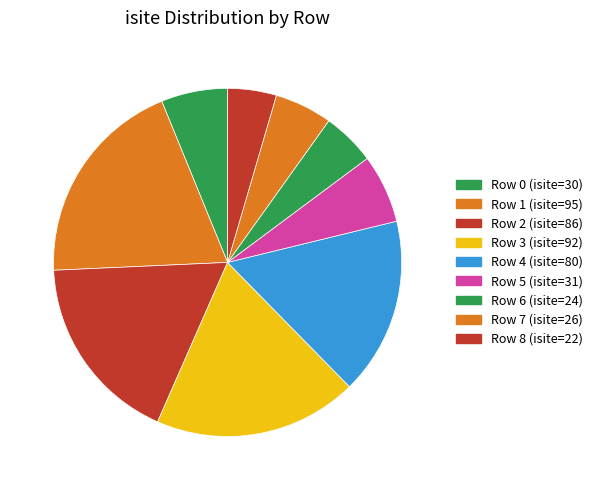

Rank the categories by value from lowest to highest.

Row 8, Row 6, Row 7, Row 0, Row 5, Row 4, Row 2, Row 3, Row 1